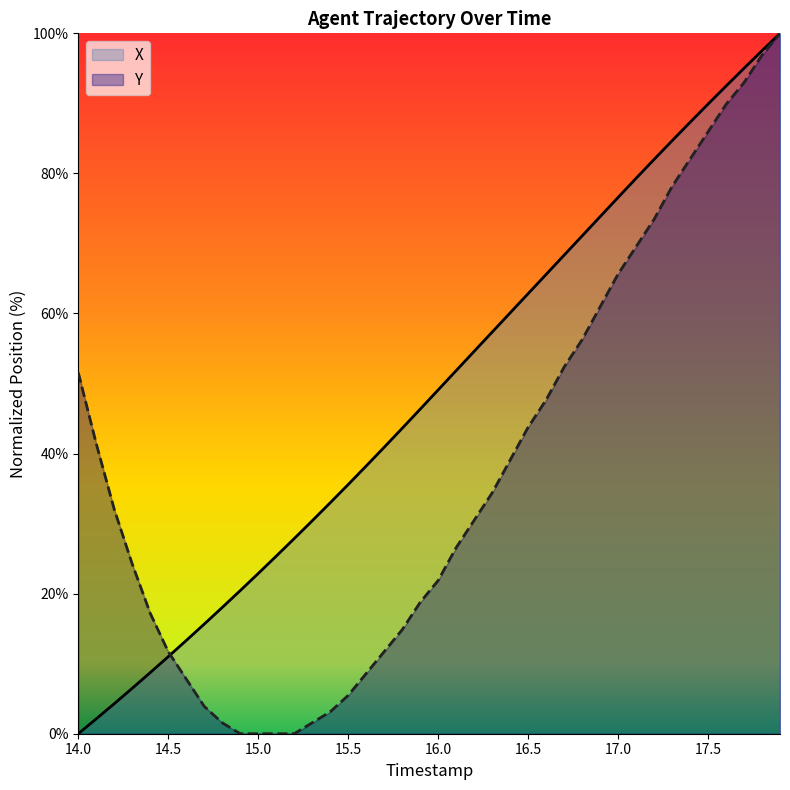

What is the highest value of the X series?

100.0